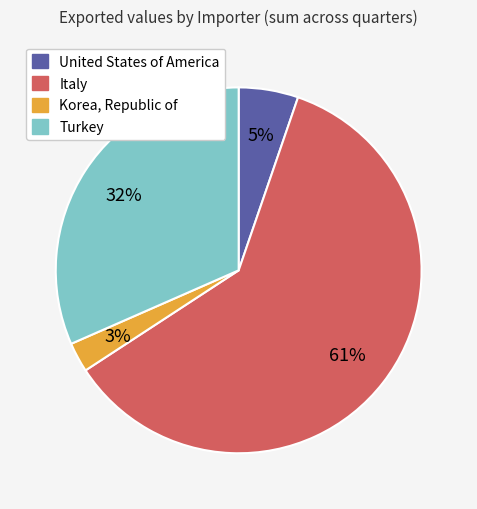

Does any single category account for the majority?

Yes